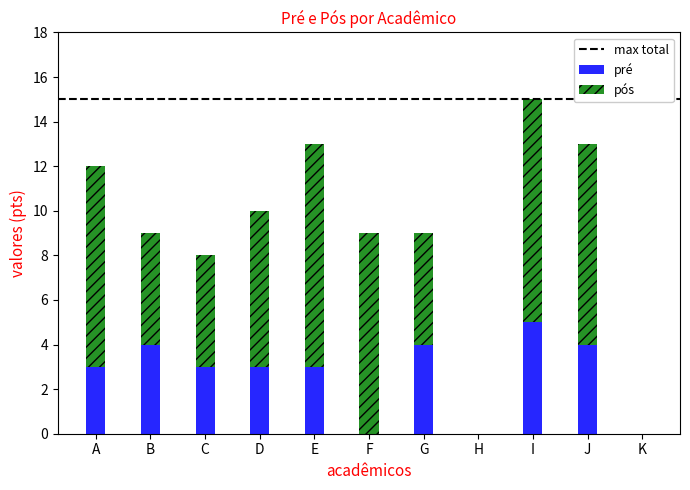

What is the highest value of the pré series?

5